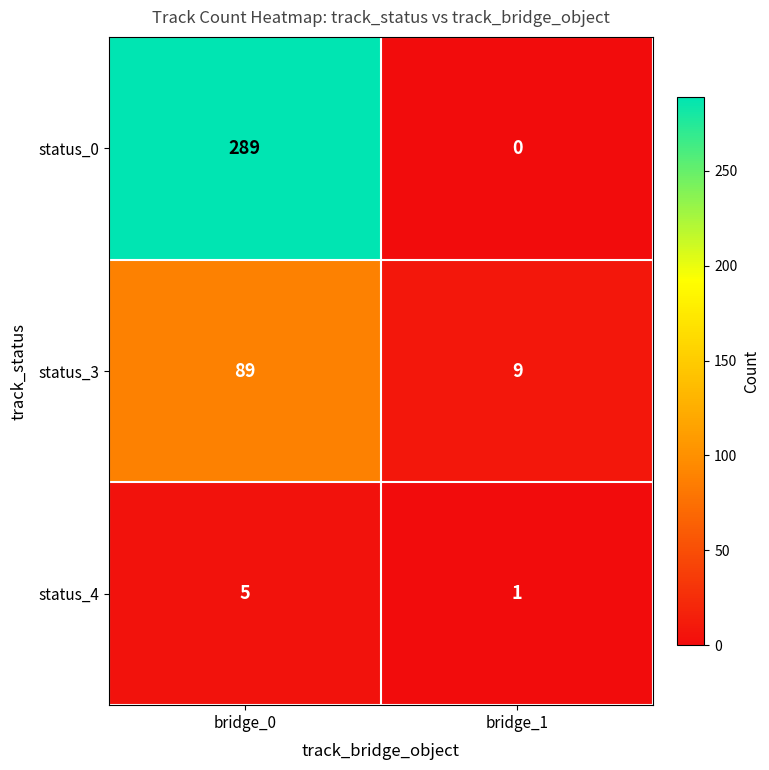

Reading left to right, extract all data points from this chart.

status_0: bridge_0=289	bridge_1=0
status_3: bridge_0=89	bridge_1=9
status_4: bridge_0=5	bridge_1=1